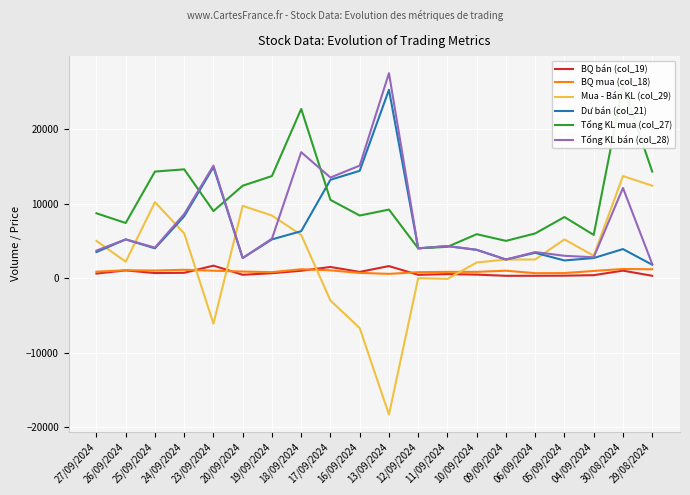

Which category has the highest value across all series?

13/09/2024